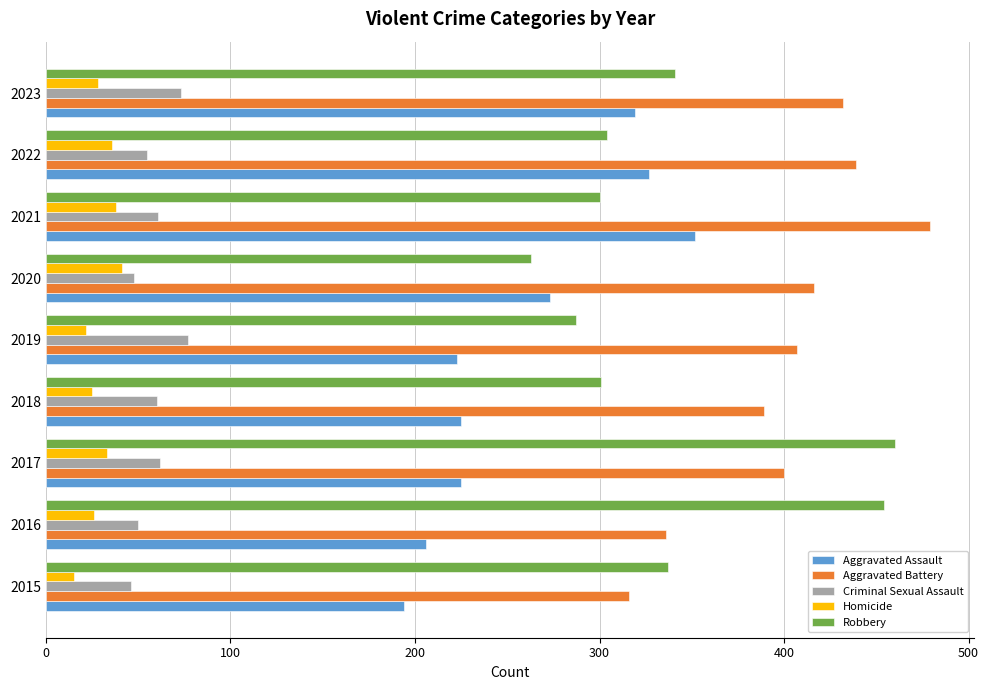

At which category is the sum across all series the highest?

2021